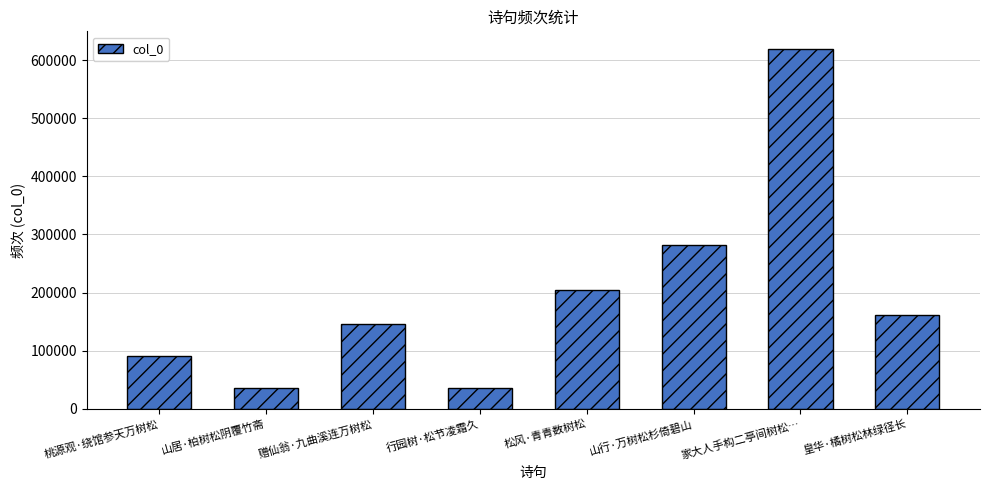

What is the sum of the values at 皇华·橘树松林绿径长 and 赠仙翁·九曲溪连万树松?

306998